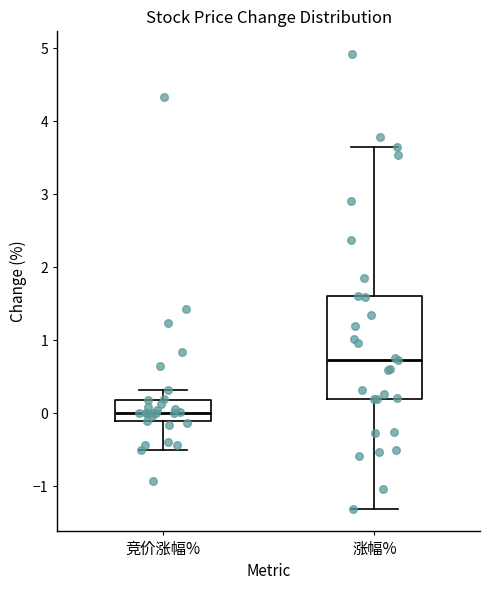

Where does the median line of the box for 竞价涨幅% sit on the y-axis? The values are not printed on the chart, so give them approximately, as read against the axis.

0.0